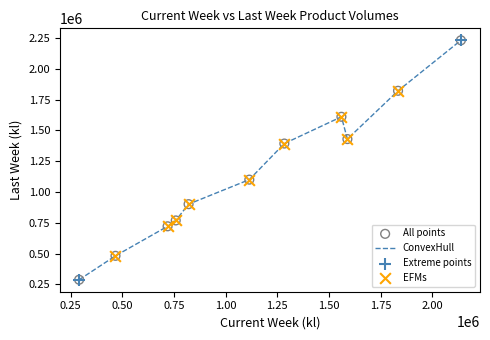

What is the difference between the maximum and minimum values?

1944611